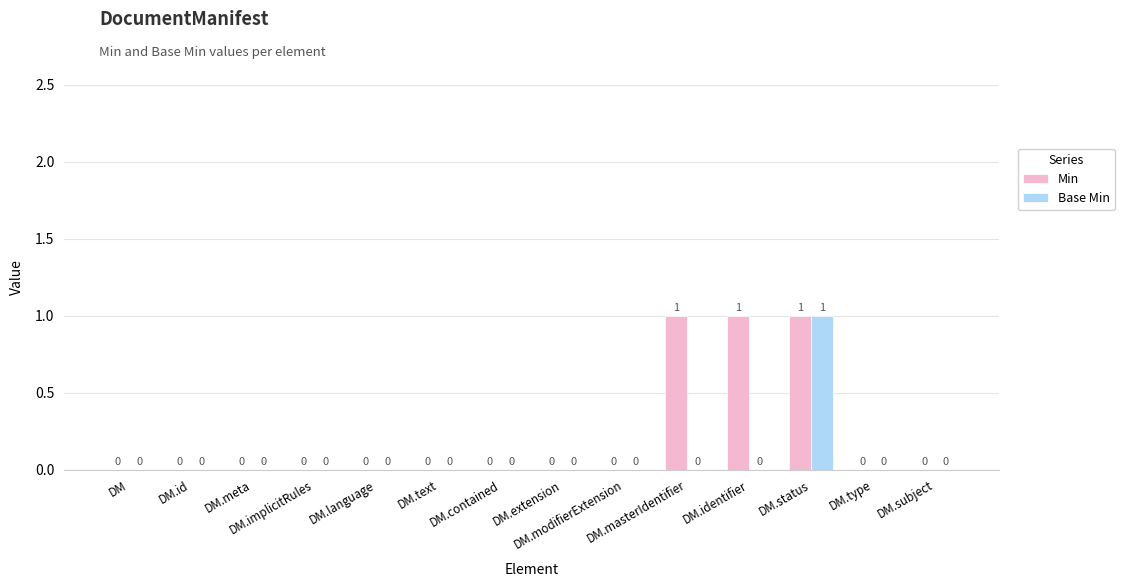

How many Min values are between 0 and 1?

14